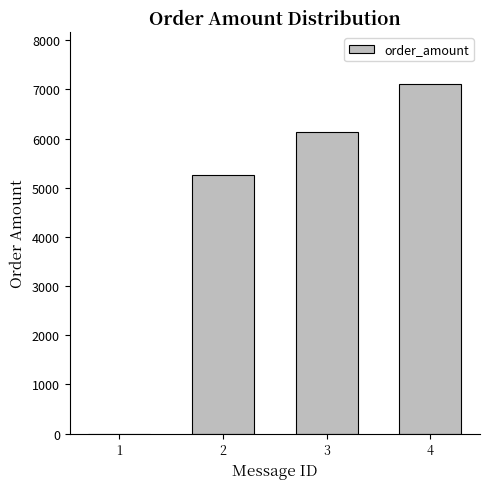

At which label is the value closest to 3550?

2